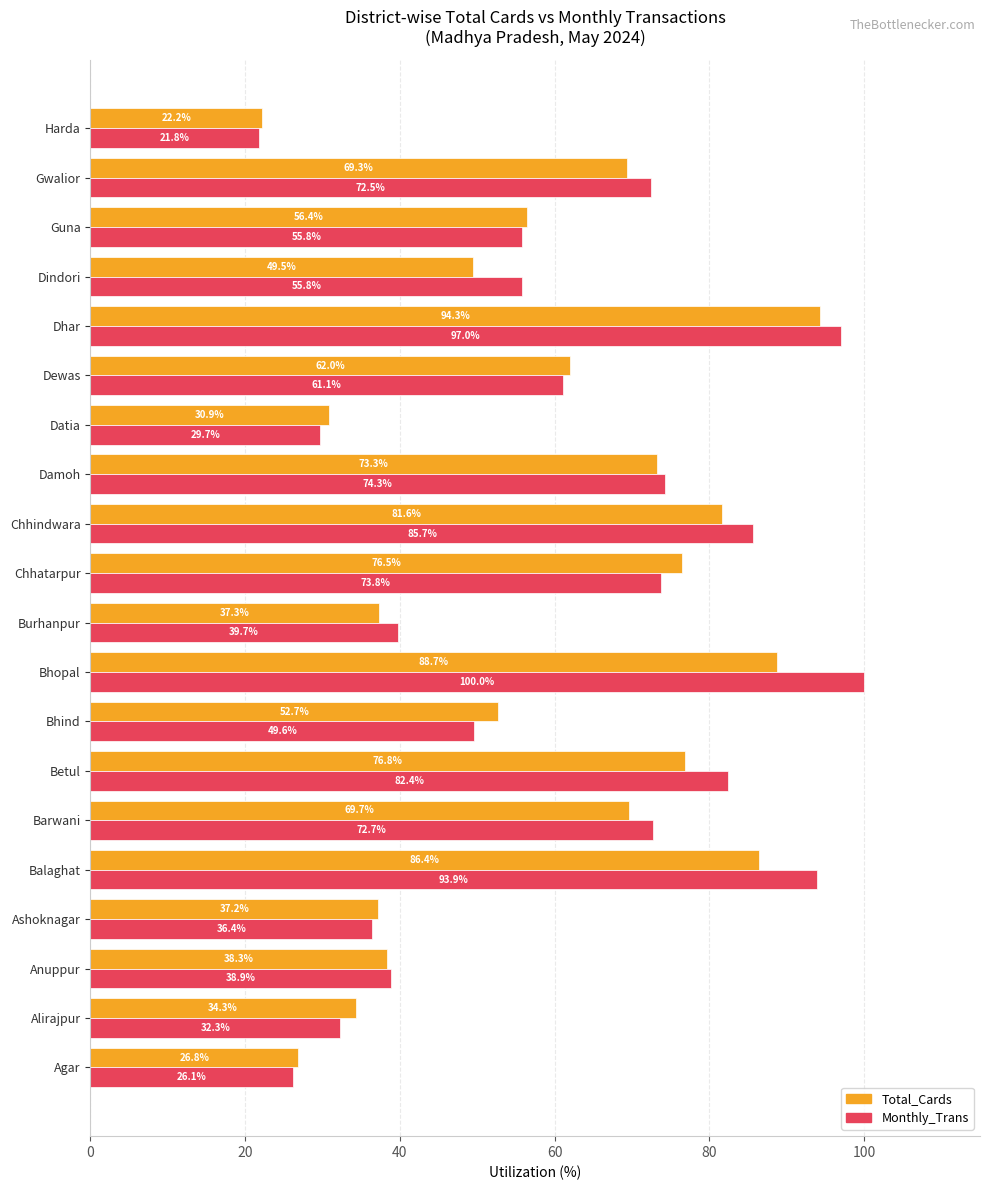

Which series has the widest spread of values?

Monthly_Trans